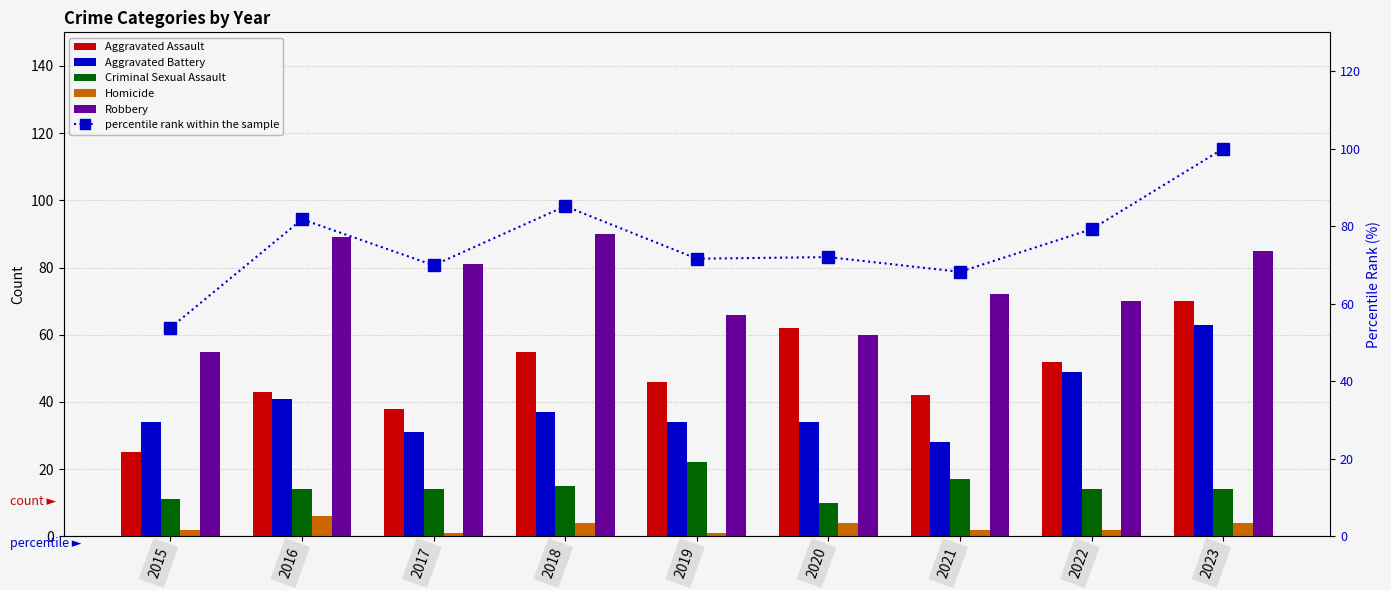

What is the total value across all series at 2016?

274.8